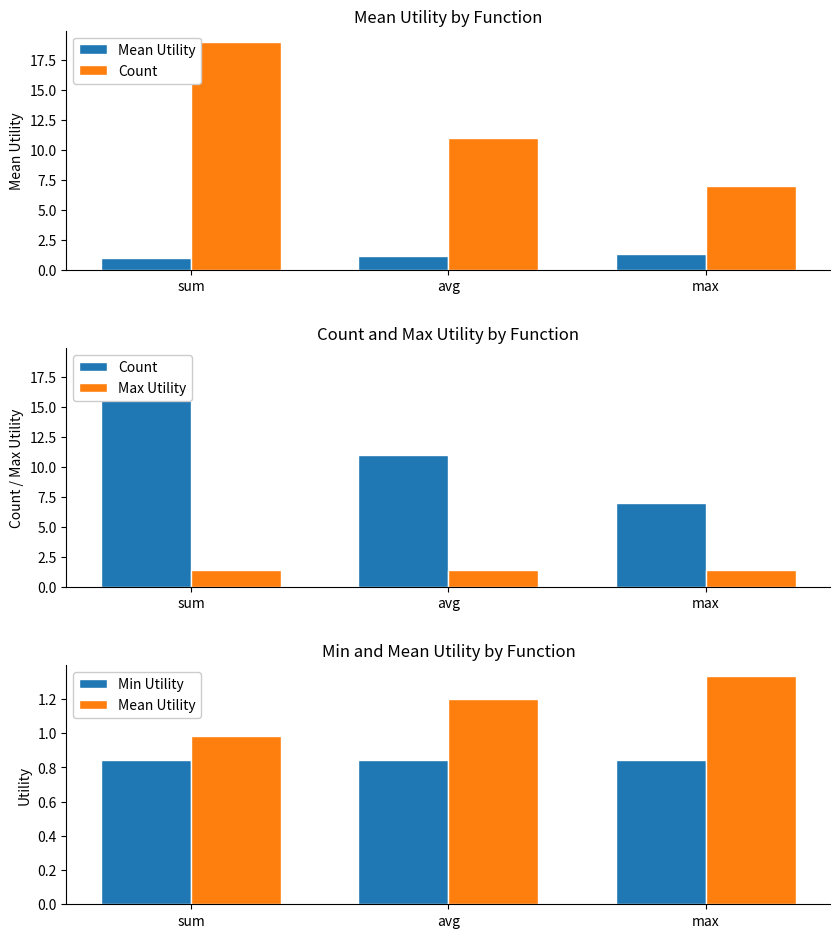

At which label does Max Utility reach its minimum?

sum